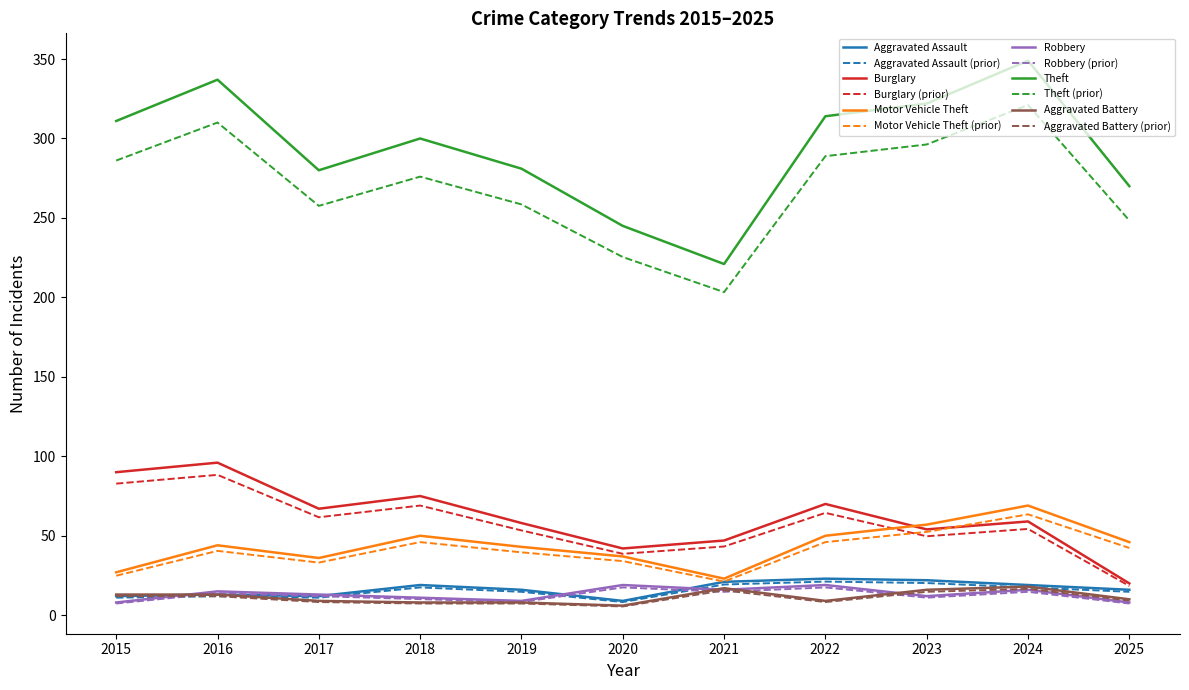

What is the maximum value shown in the chart?

349.0